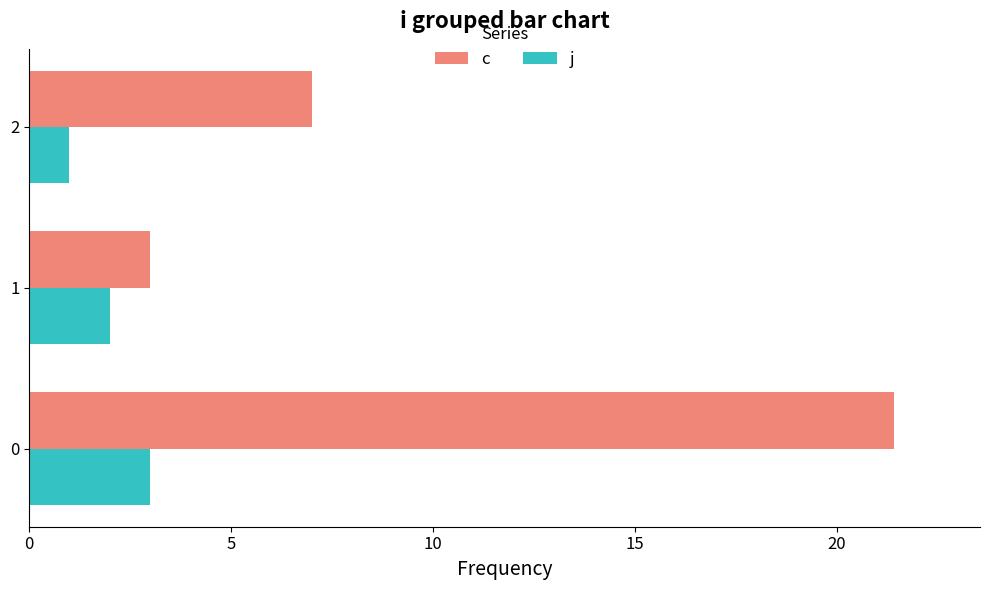

Which series has the widest spread of values?

c